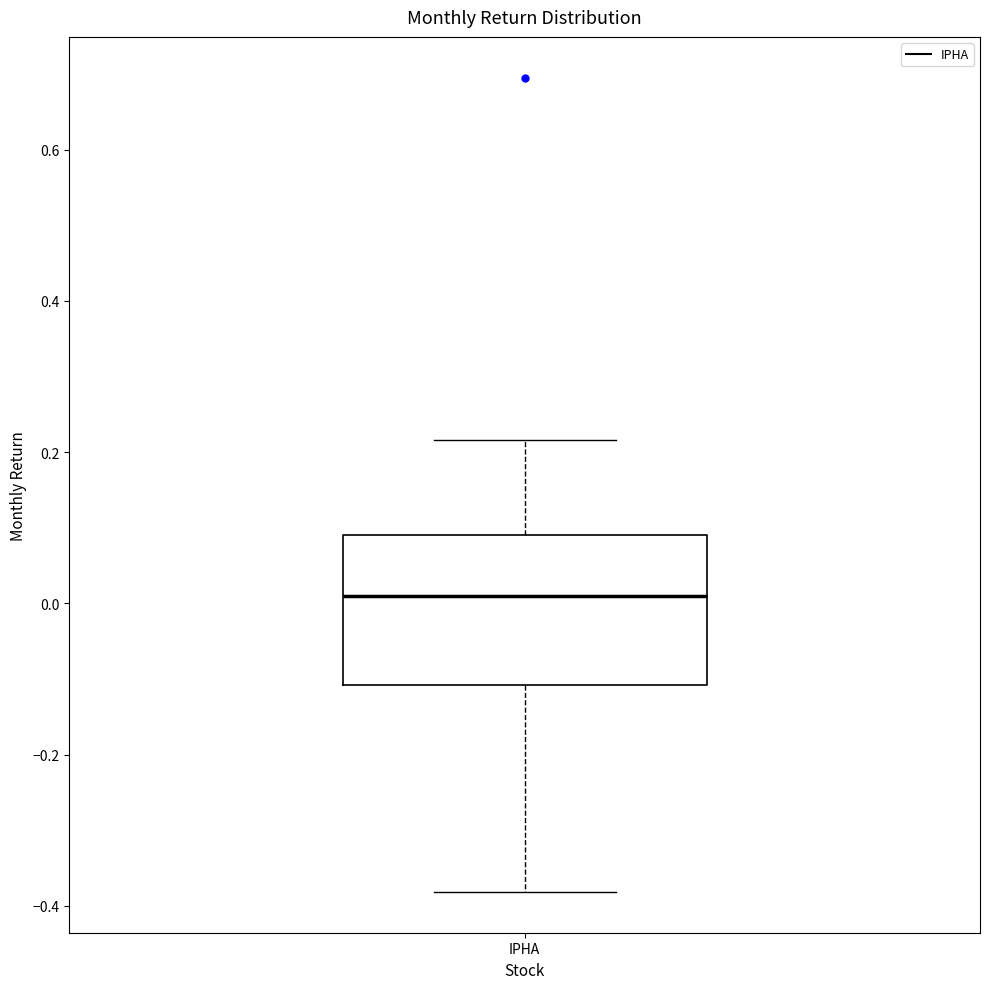

Read this box plot against the y-axis: the position of the median line, the range covered by the box, and the ends of both whiskers. The values are not printed on the chart, so give them approximately, as read against the axis.

median 0.00, box -0.10 to 0.10, whiskers -0.38 to 0.22